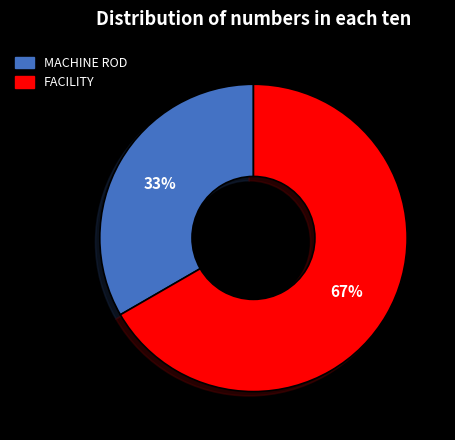

Which has a higher value, MACHINE ROD or FACILITY?

FACILITY